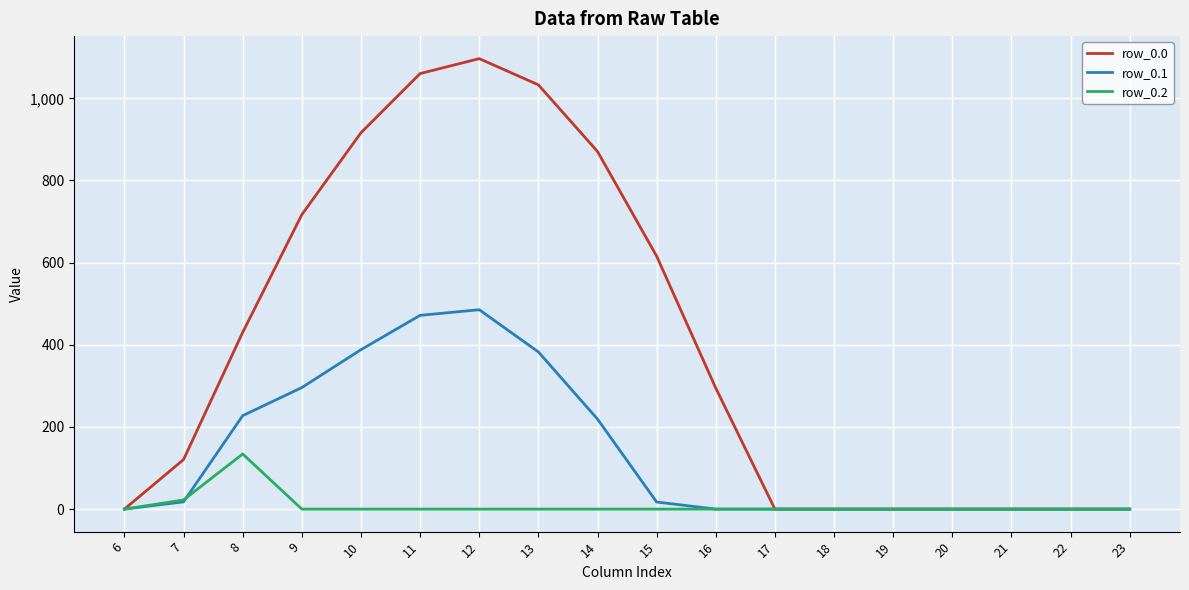

What is the difference between the maximum and minimum values in the row_0.1 series?

485.4